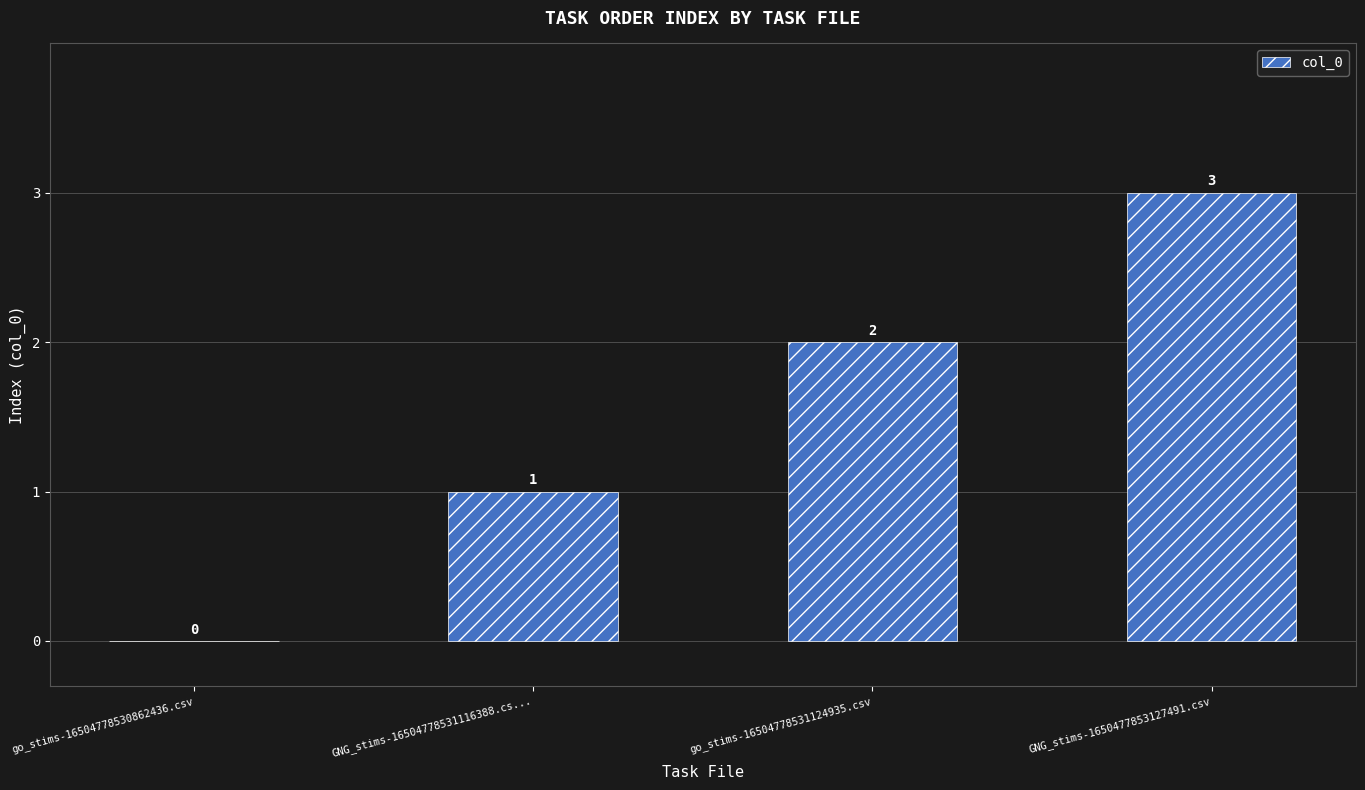

What is the sum of the values at GNG_stims-16504778531116388.cs... and go_stims-16504778531124935.csv?

3